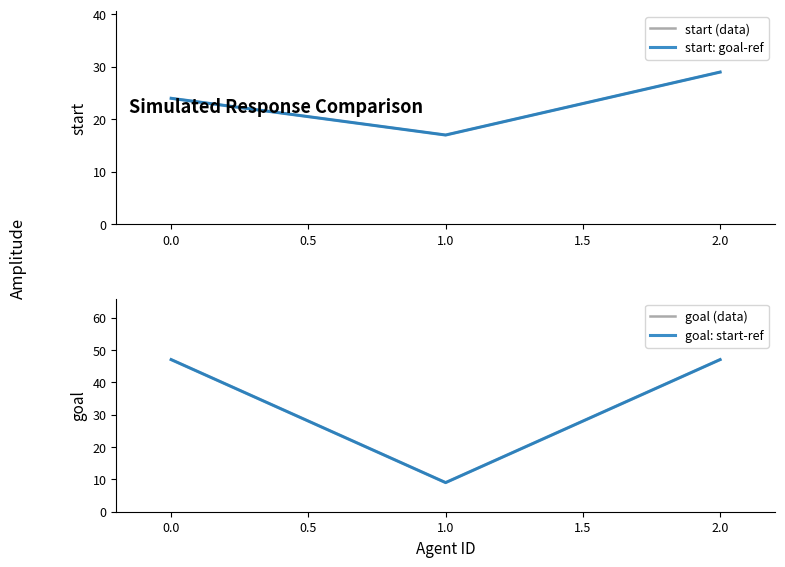

Count the number of categories in the chart.

3